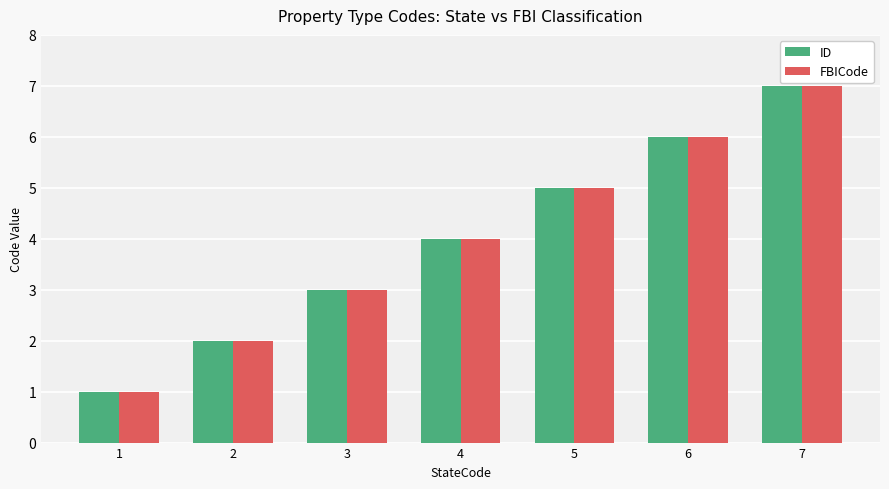

Reading right to left, extract all data points from this chart.

ID: 7	6	5	4	3	2	1
FBICode: 7	6	5	4	3	2	1